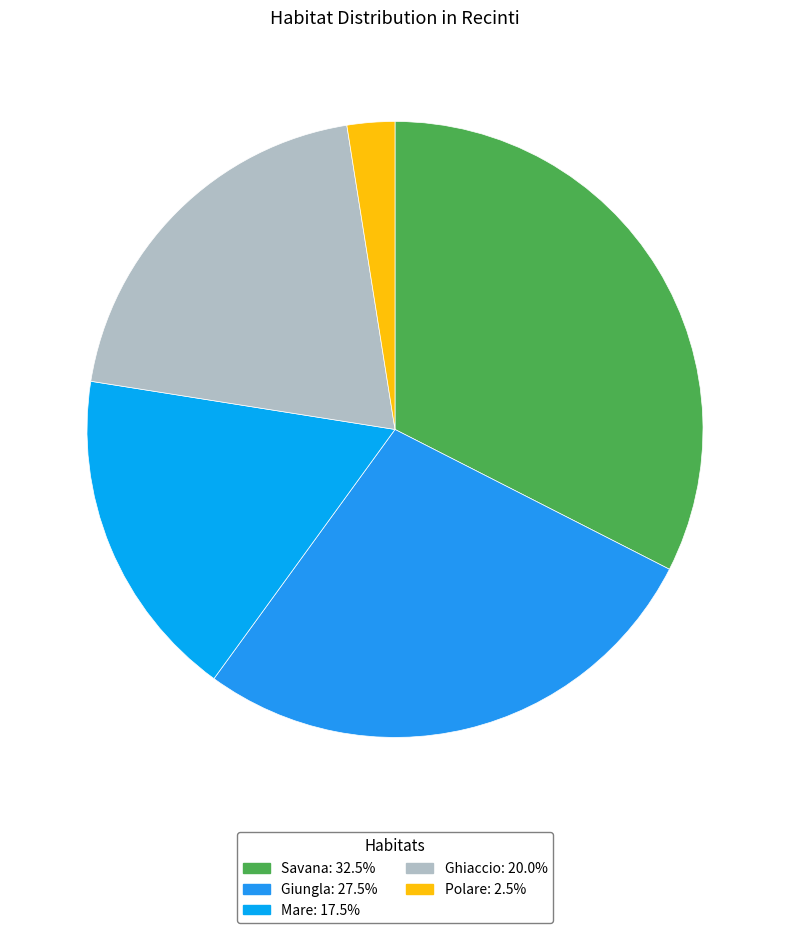

Is there any slice that represents more than half of the pie?

No